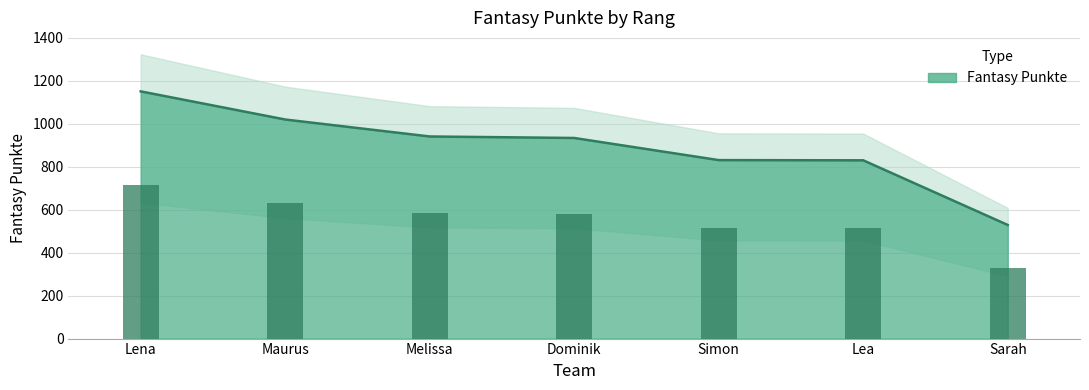

Which label corresponds to the largest value in the chart?

Lena